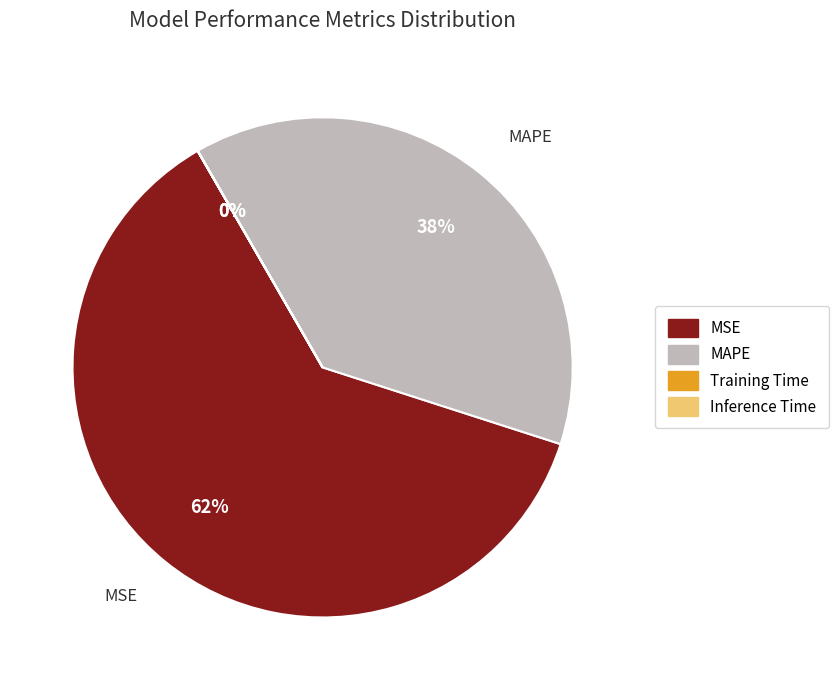

What percentage is the MSE slice, to the nearest percent?

62%